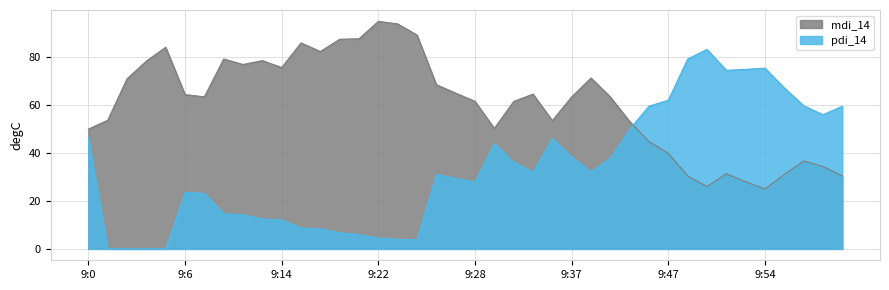

What is the minimum value for mdi_14?

24.9